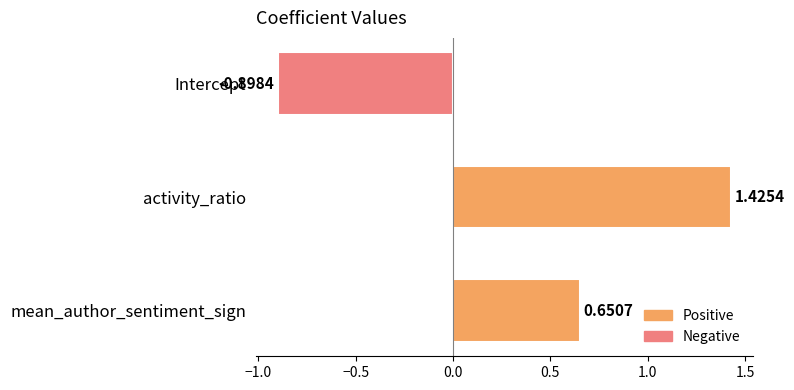

How many values are between 0 and 1?

1